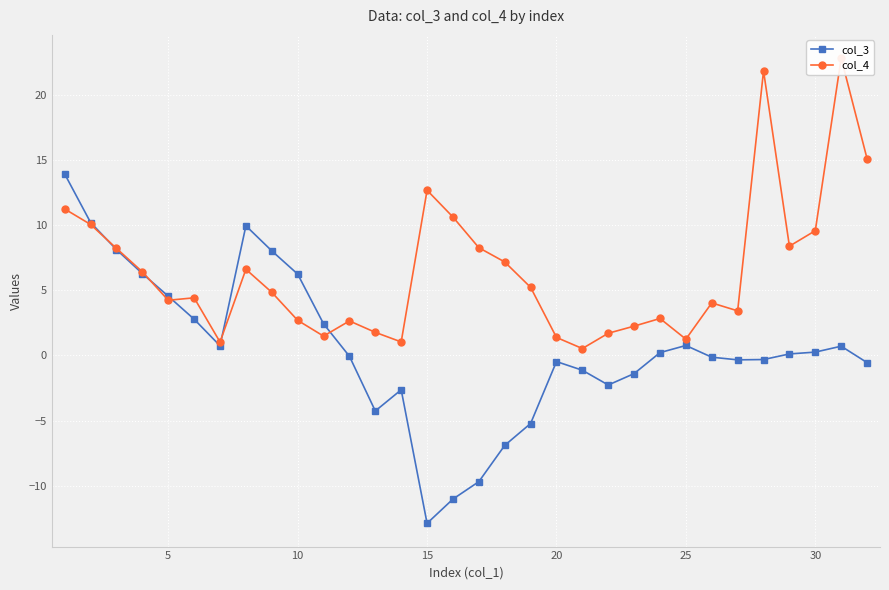

How many values in the col_4 series are below 4?

13